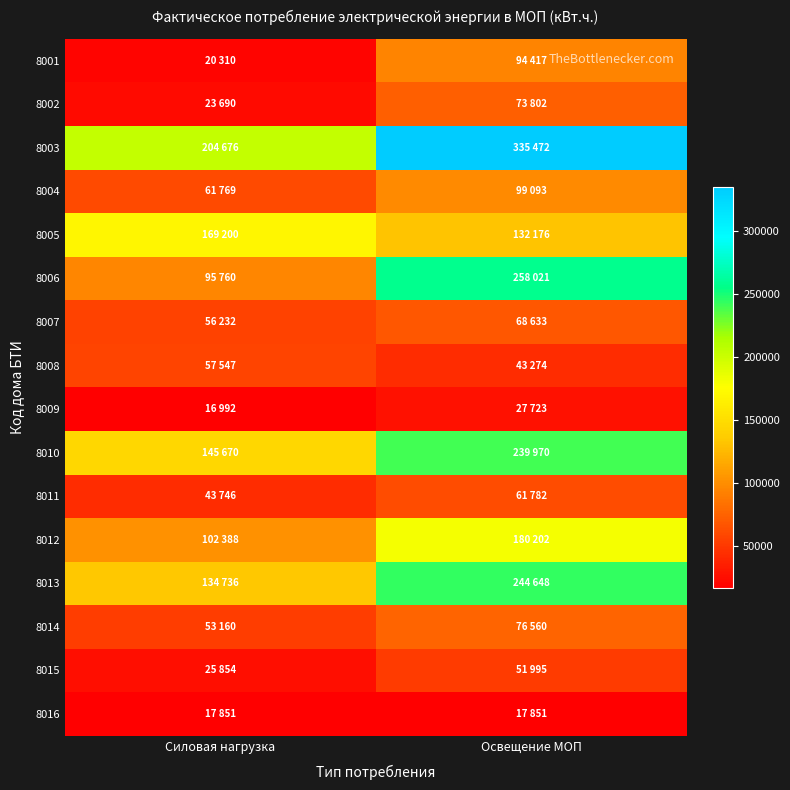

How many series are shown in this chart?

16